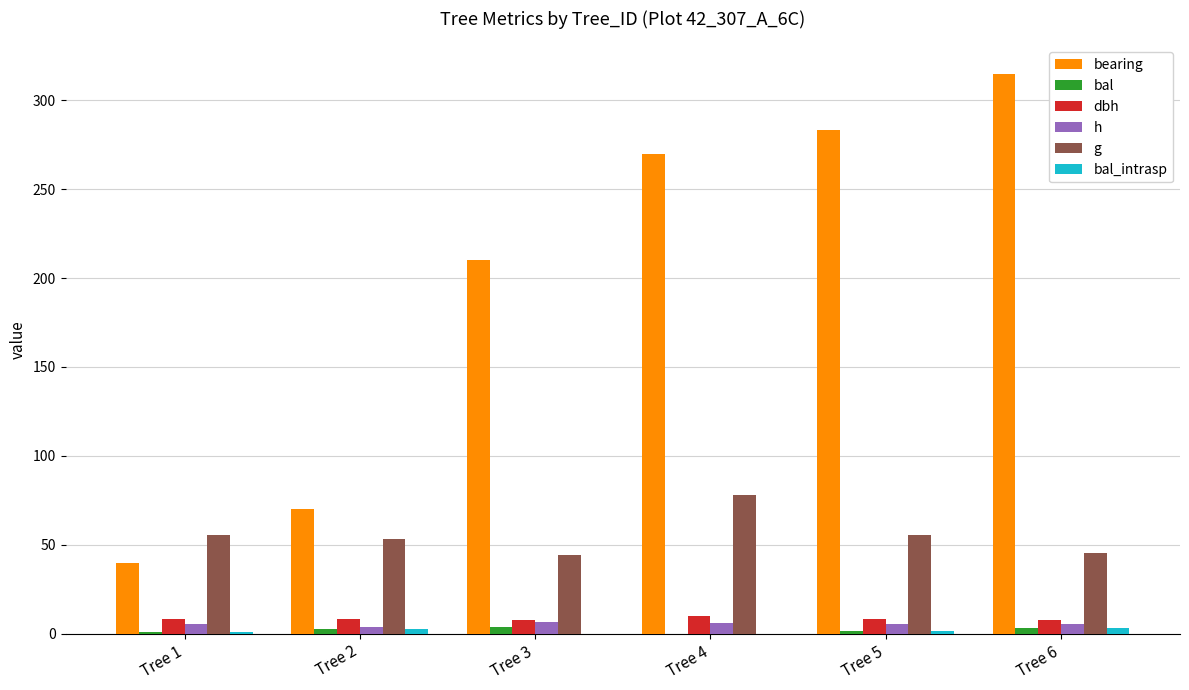

Are the bars horizontal?

No